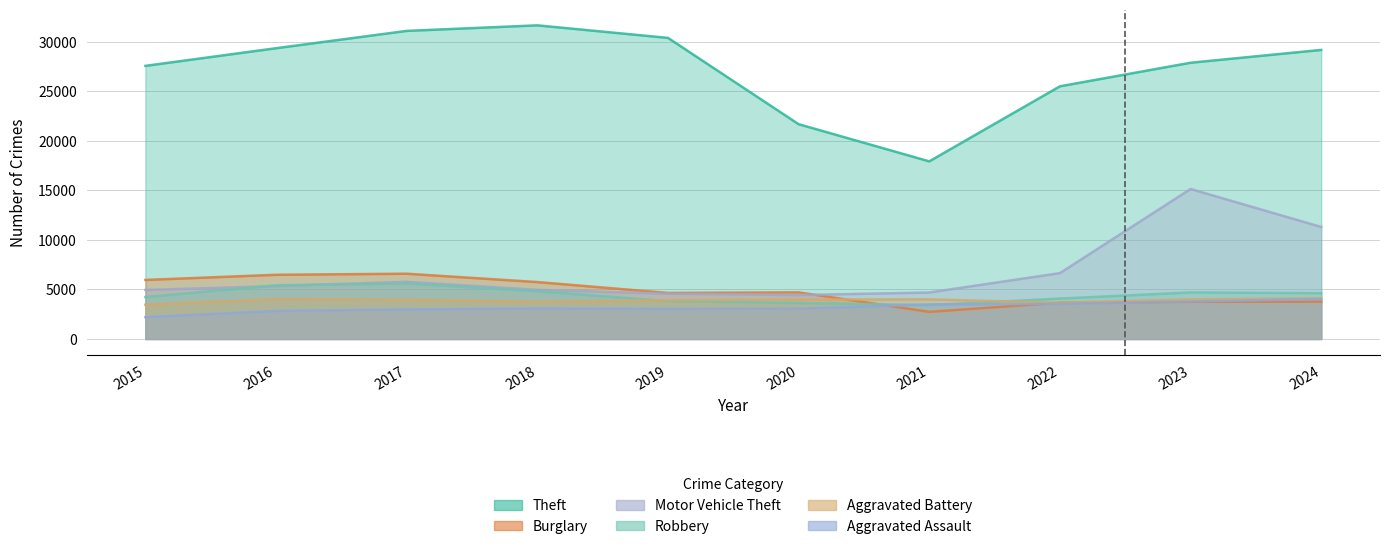

At which label does Burglary reach its minimum?

2021